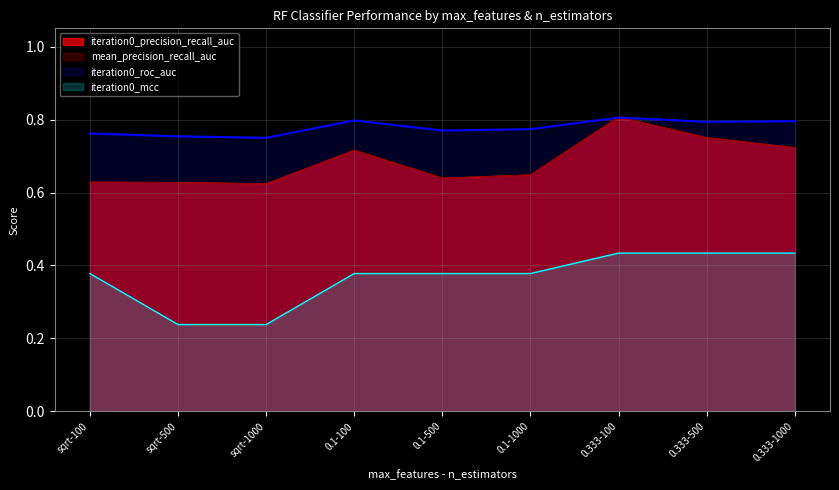

True or false: mean_precision_recall_auc and iteration0_precision_recall_auc intersect in this chart.

False